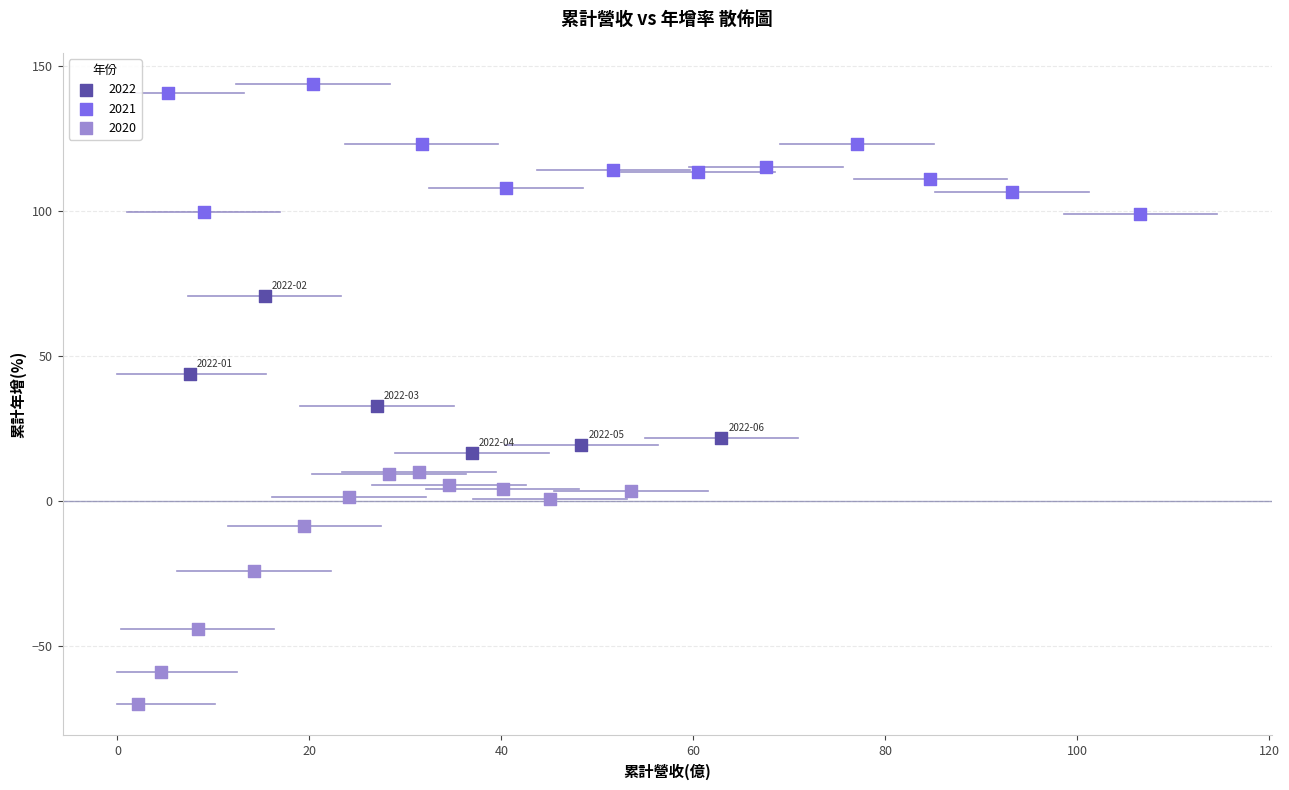

What are all the series names shown in the legend?

2022, 2021, 2020